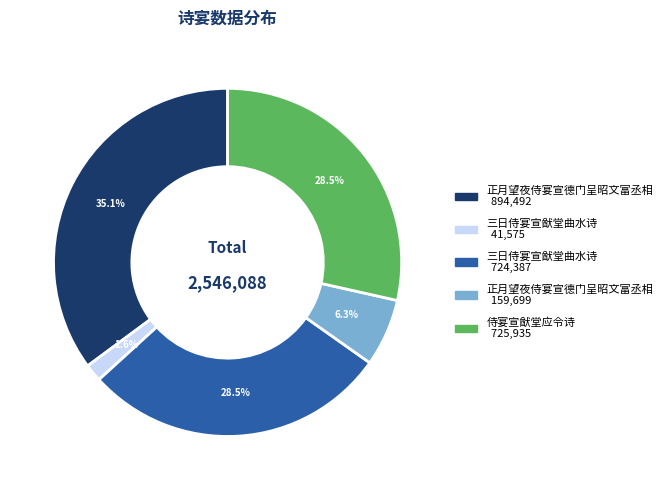

Is there any slice that represents more than half of the pie?

No